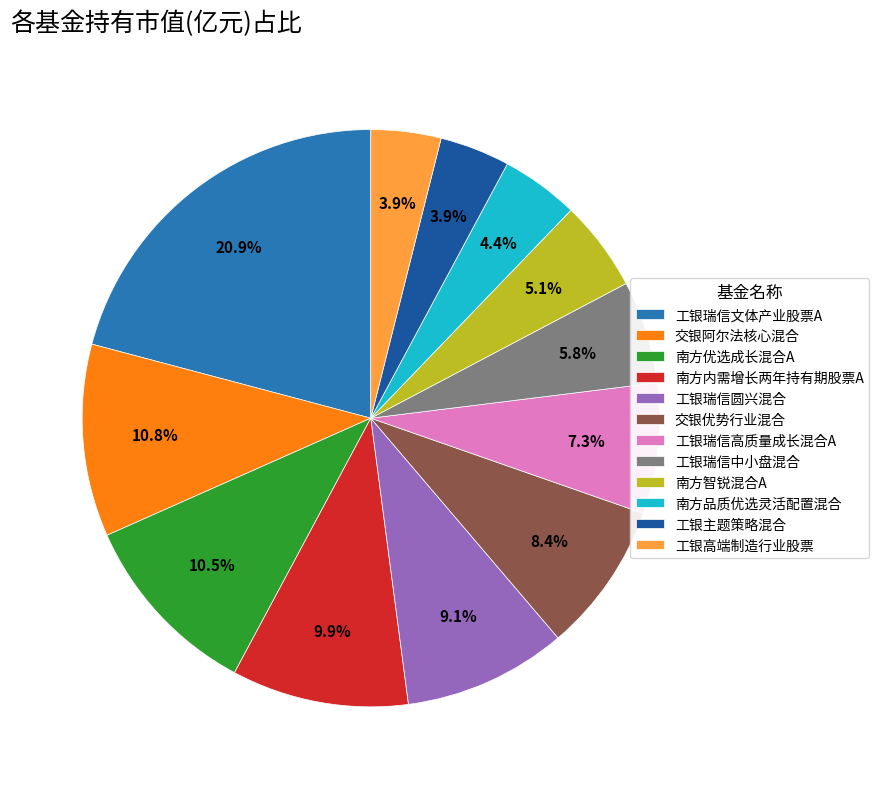

How many segments does this pie chart have?

12